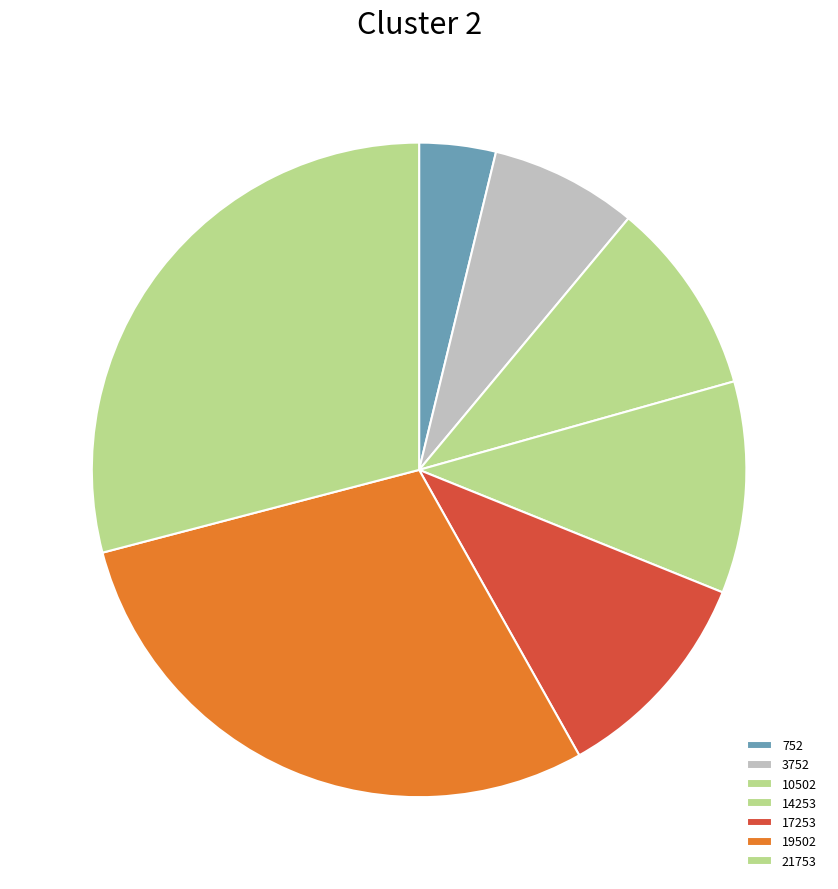

How many segments does this pie chart have?

7